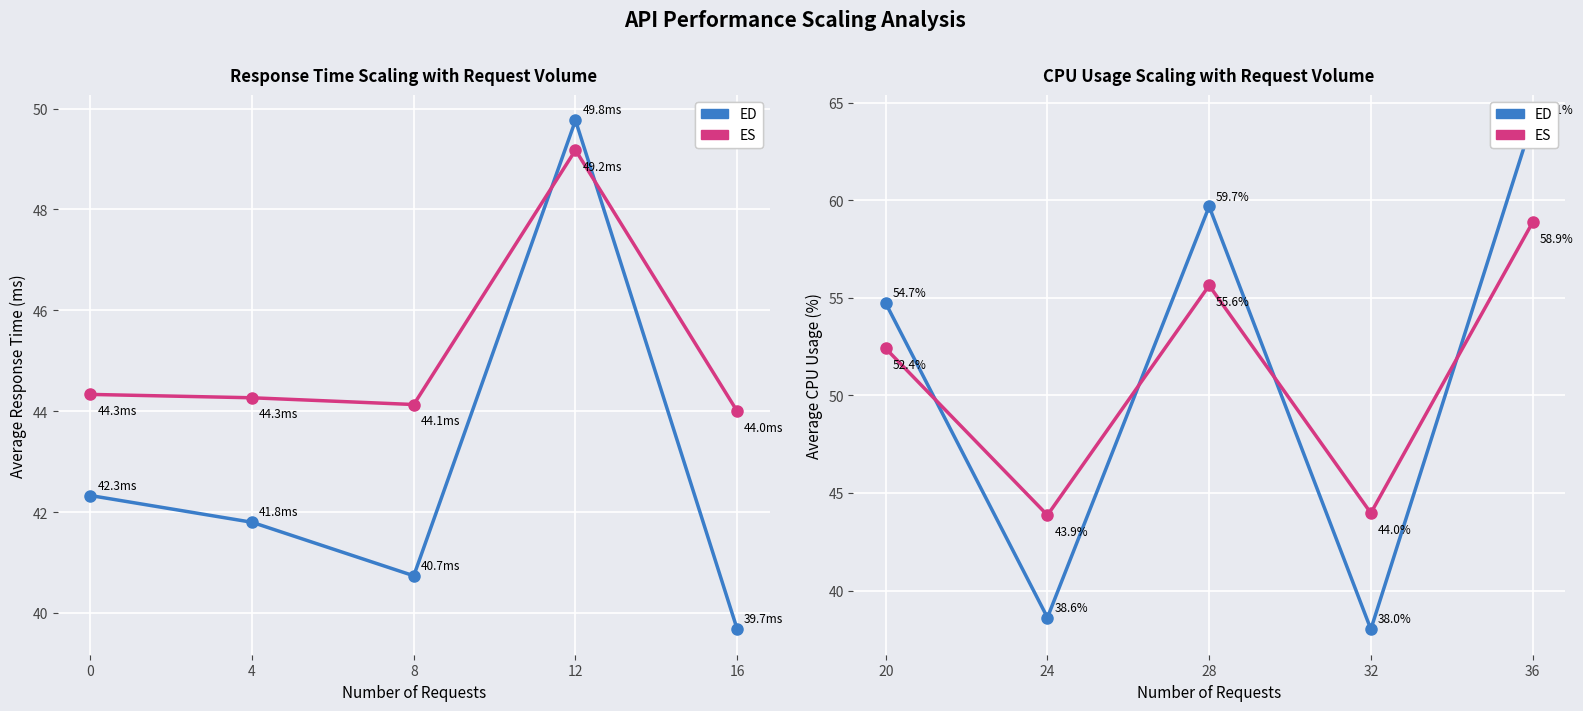

Reading right to left, extract all data points from this chart.

ED: 64.1	38.0	59.7	38.6	54.7
ES: 58.9	44.0	55.6	43.9	52.4